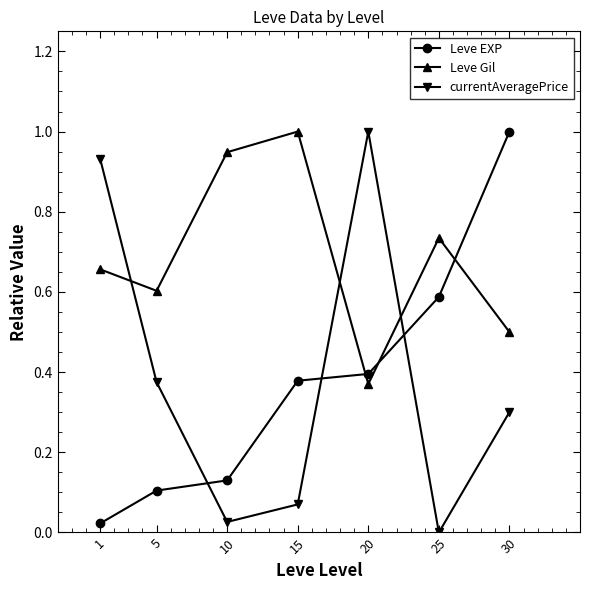

What are all the series names shown in the legend?

Leve EXP, Leve Gil, currentAveragePrice